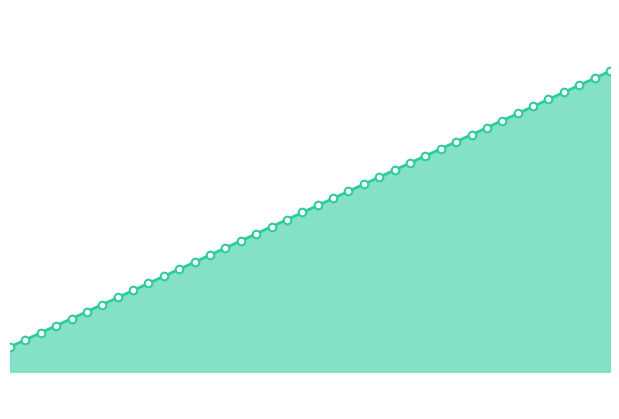

Approximately how many times larger is the value at 32.7 compared to 33.1?

1.0